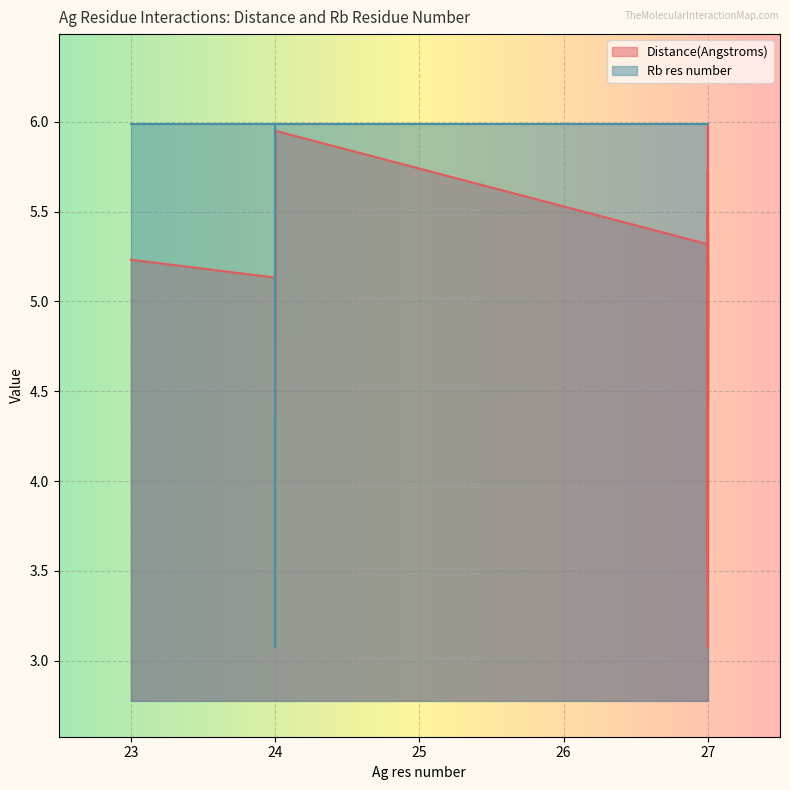

What is the minimum value for Distance(Angstroms)?

3.1